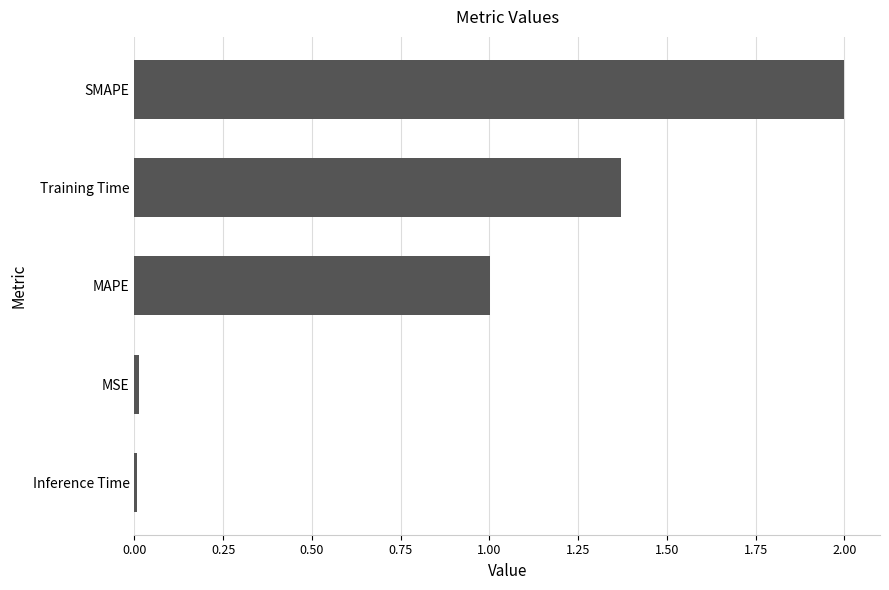

What is the average value?

0.9